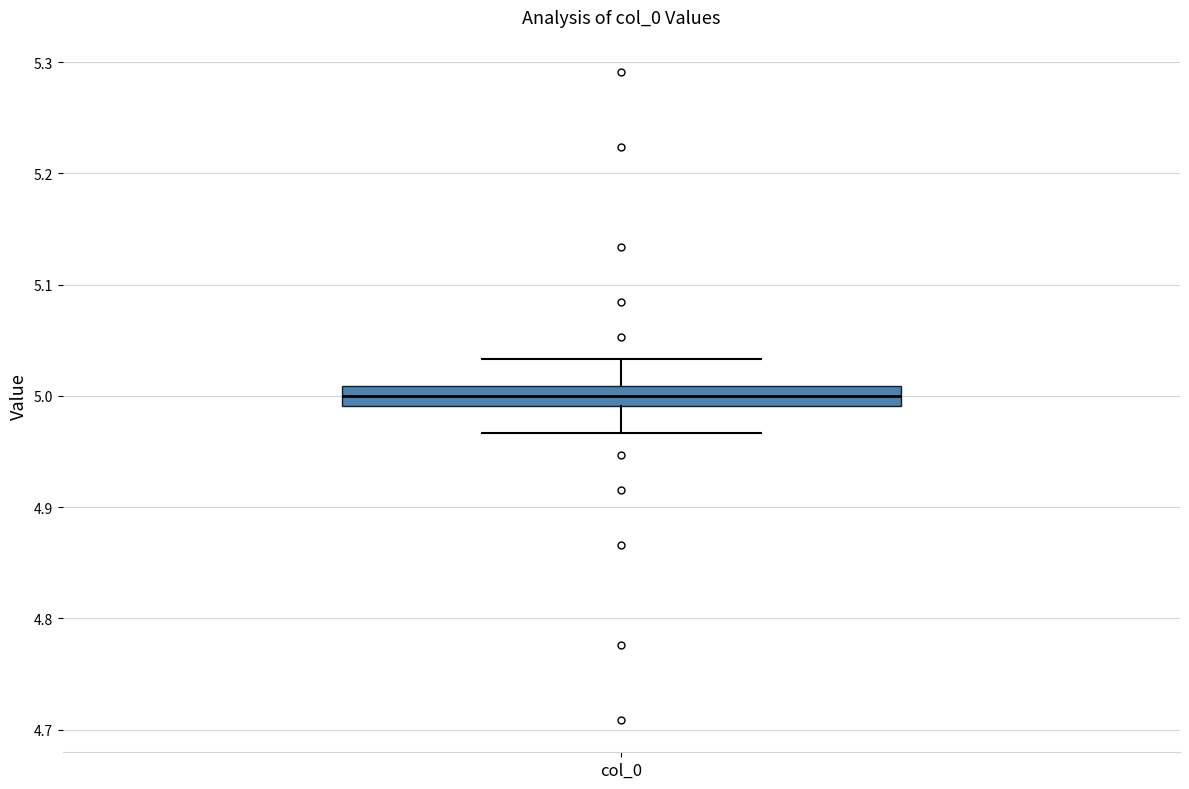

Transcribe this box plot: give where the median line is, the range the box spans, and where the two whiskers end, as read against the y-axis. The values are not printed on the chart, so give them approximately, as read against the axis.

median 5.00, box 4.99 to 5.01, whiskers 4.97 to 5.03